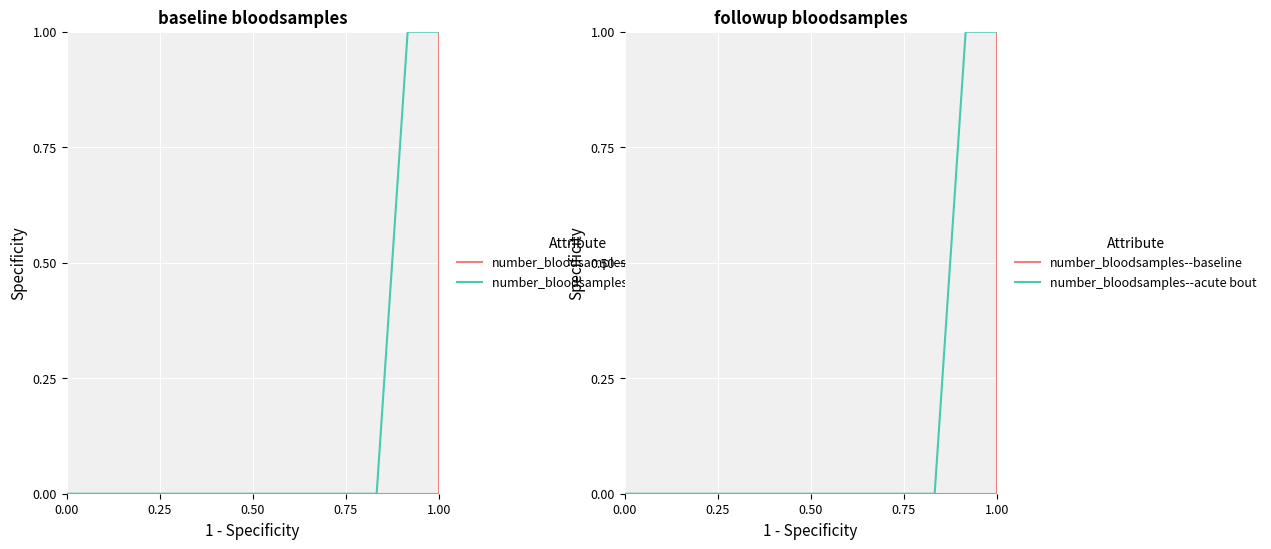

The number_bloodsamples--acute bout series shows 0 at 0.75. True or false?

True